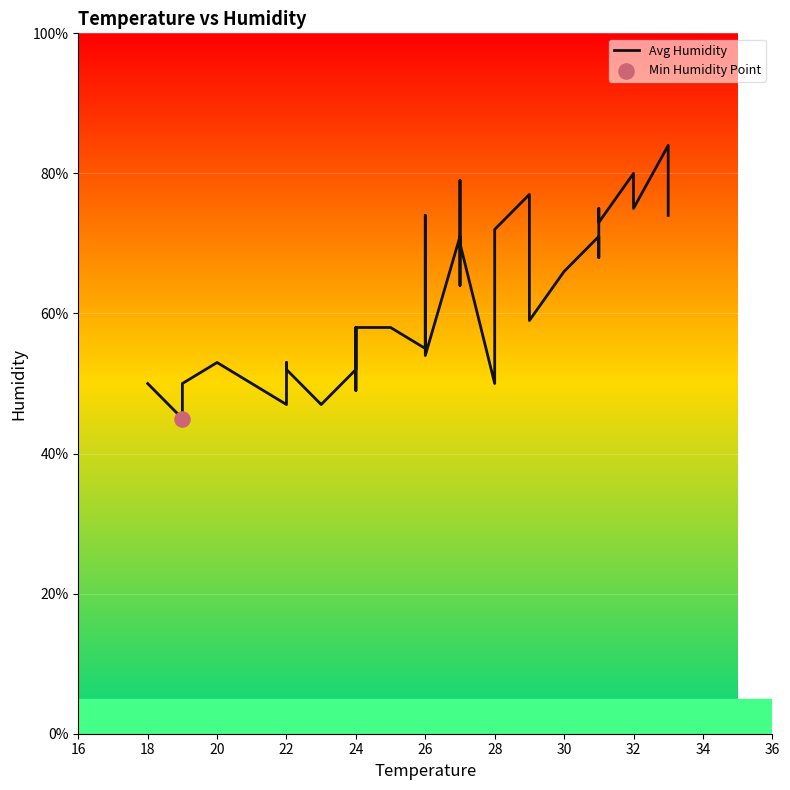

What is the ratio of the value at 26 to the value at 31?

1.1